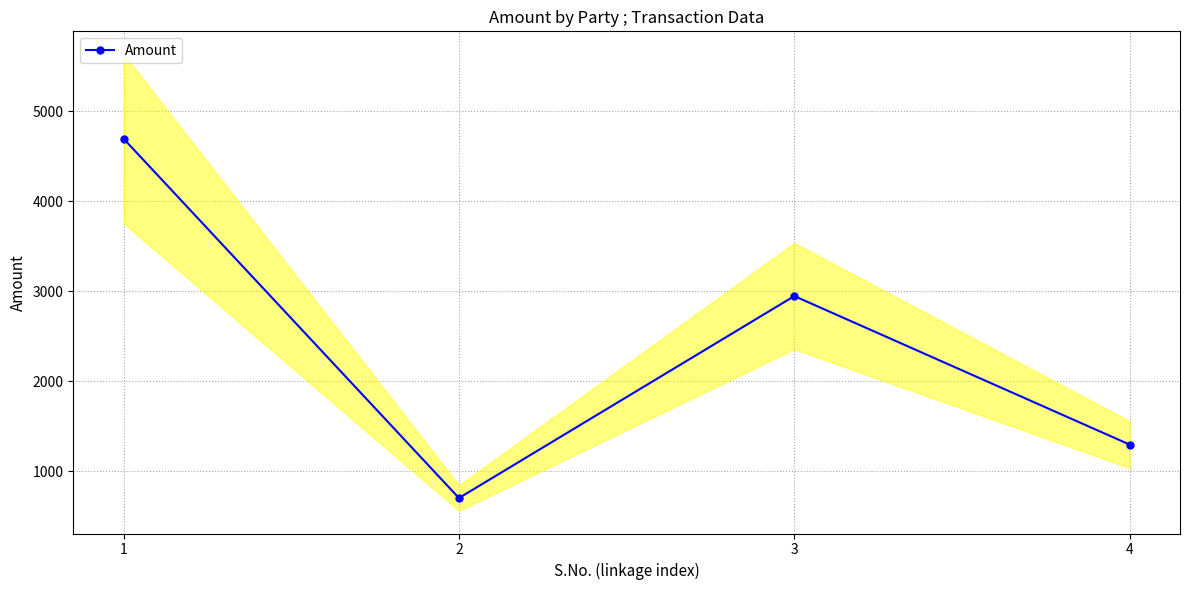

Is it true that the value at 3 is 4858.8?

False